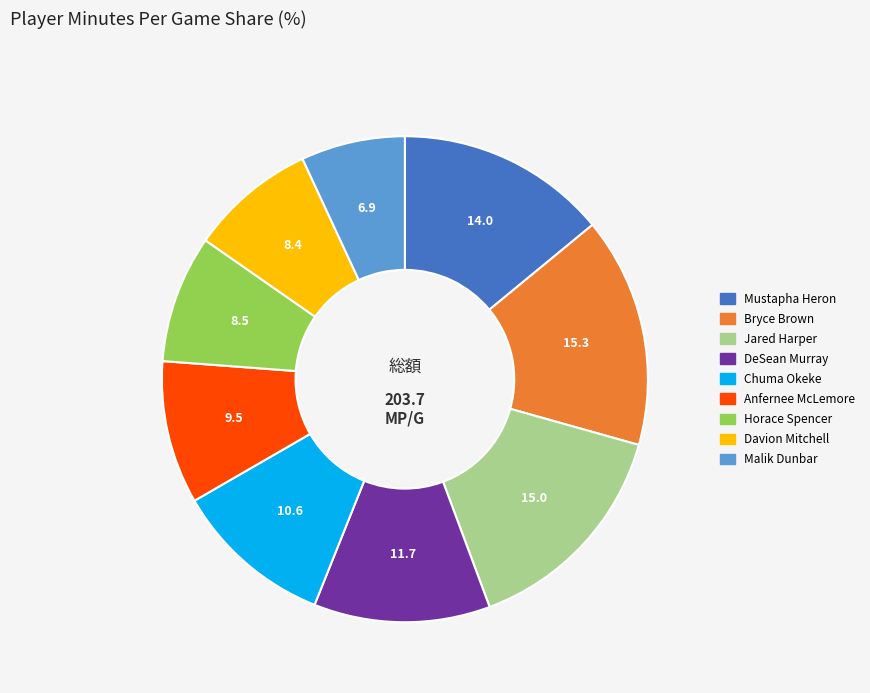

How many slices are in this pie chart?

9